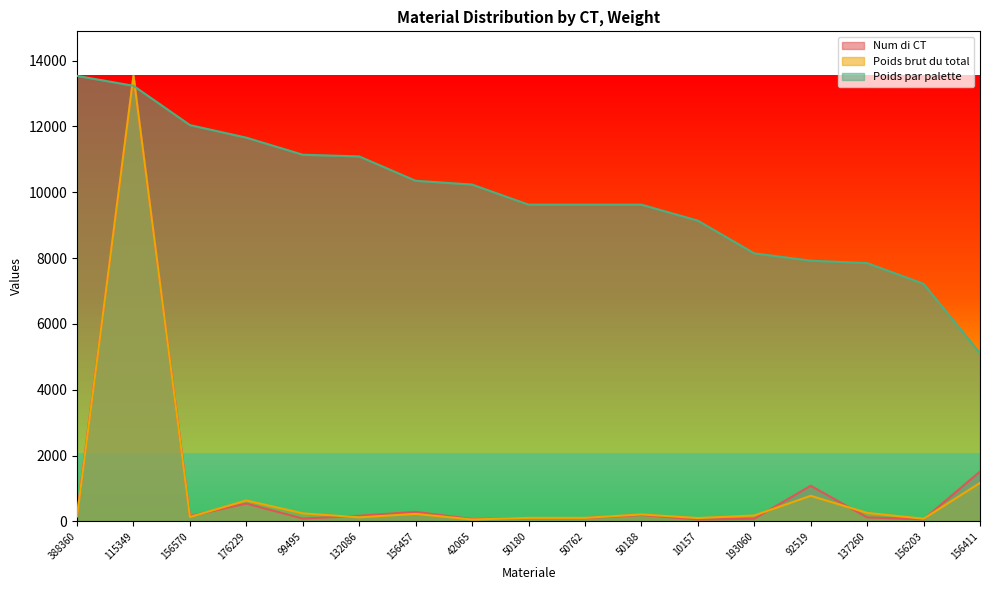

What is the maximum value shown in the chart?

13536.0